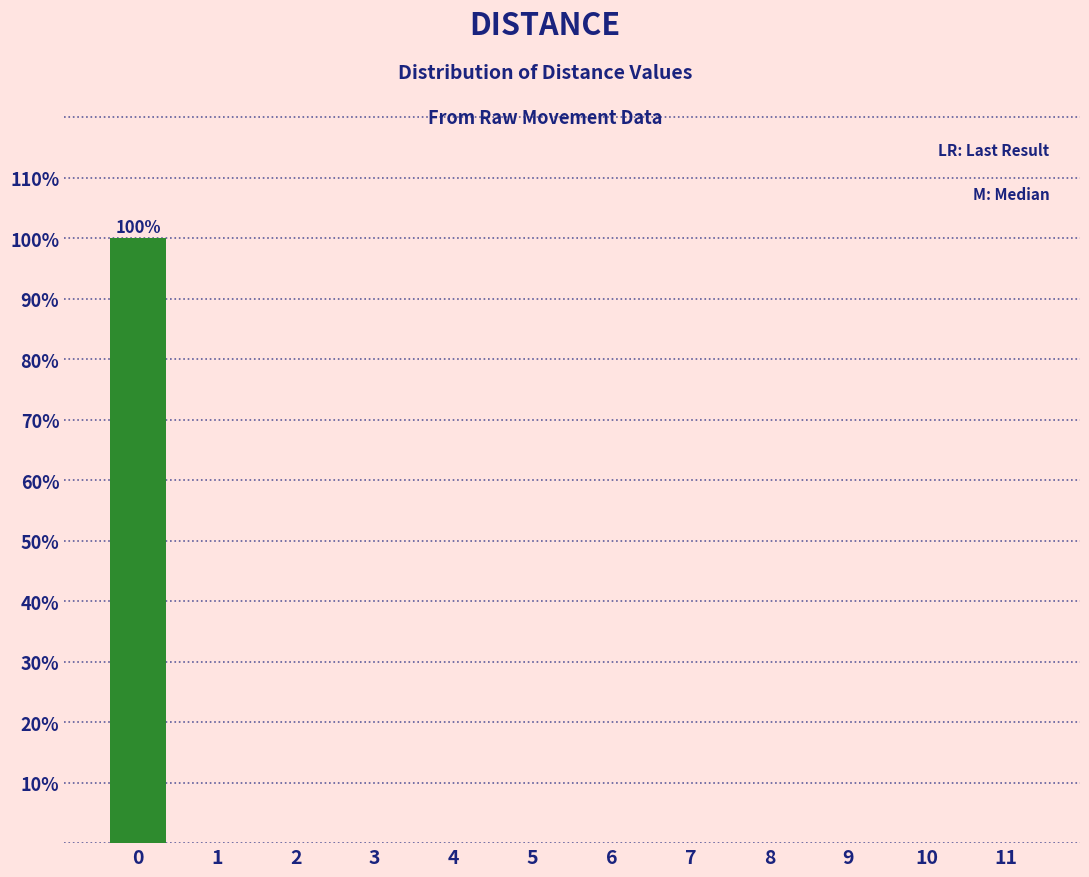

Reading left to right, list all the values displayed in this chart.

0=100	1=0	2=0	3=0	4=0	5=0	6=0	7=0	8=0	9=0	10=0	11=0